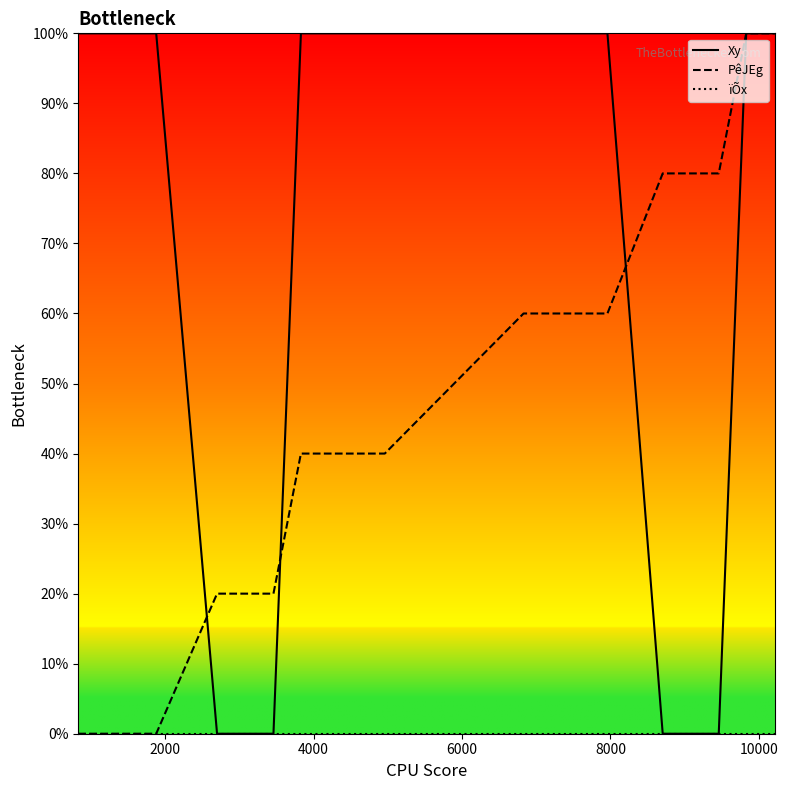

Which series has the largest total across all categories?

Xy